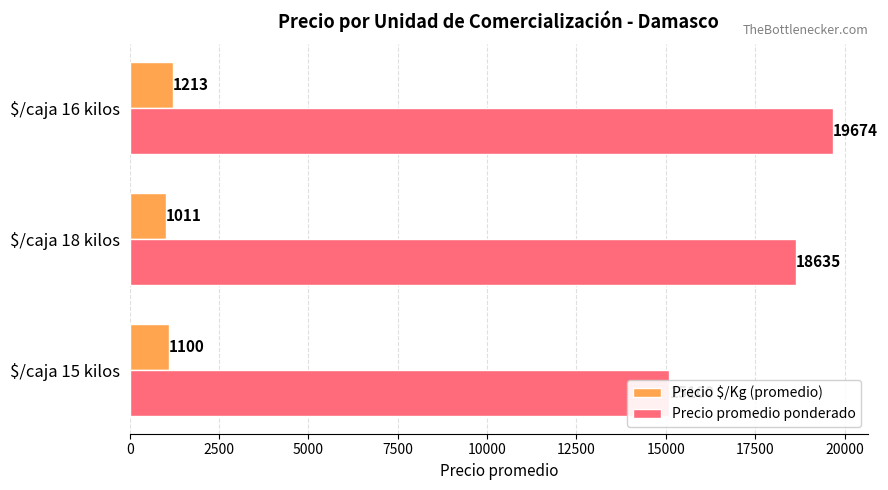

Rank the series at $/caja 16 kilos from highest to lowest value.

Precio promedio ponderado, Precio $/Kg (promedio)